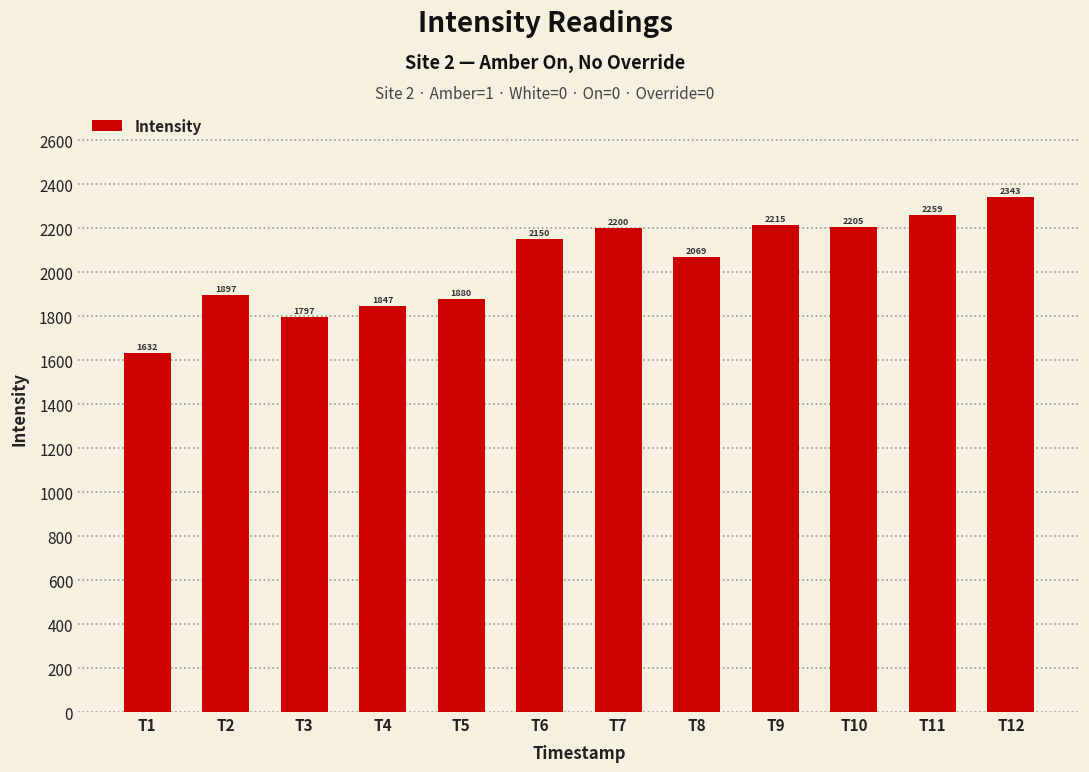

What is the value of the 8th bar from the left?

2069.0